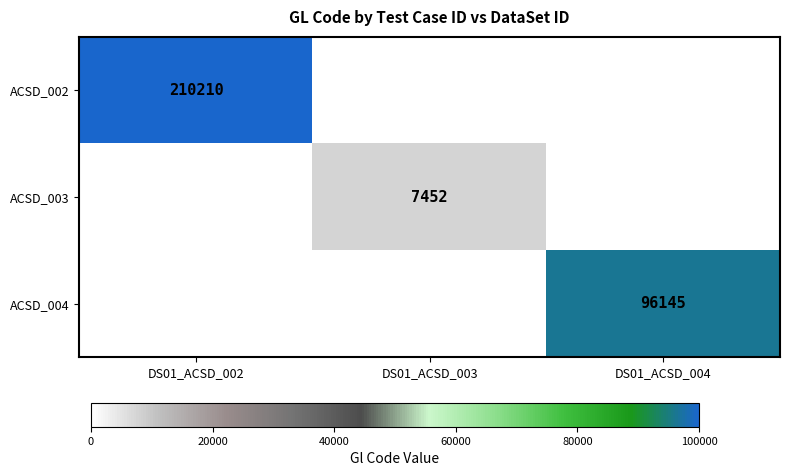

Is it true that ACSD_002 equals 301878 at DS01_ACSD_002?

False